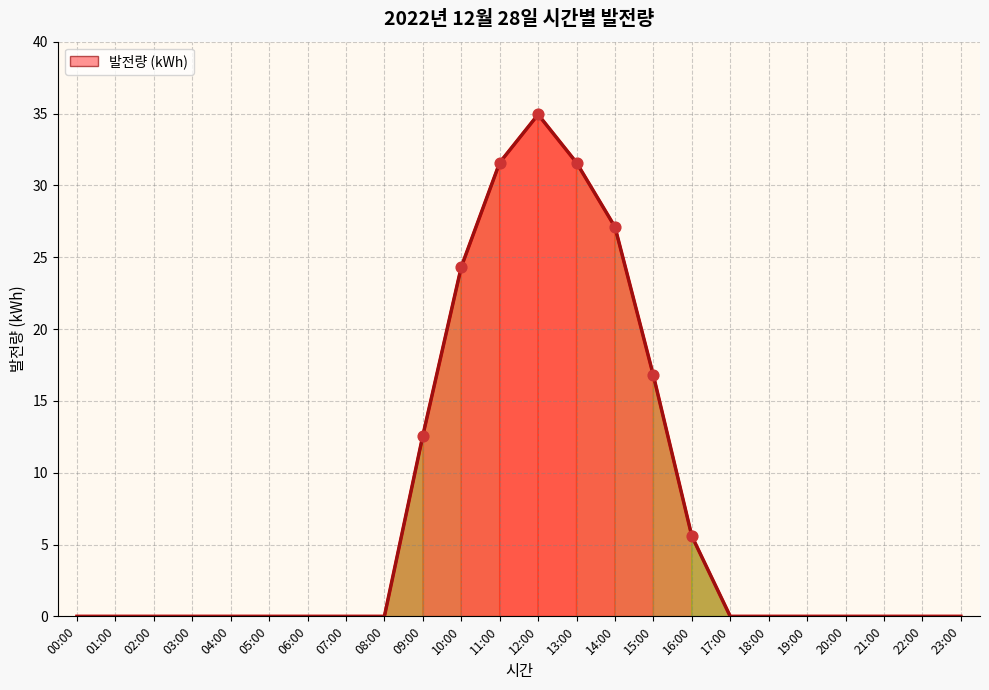

Between 01:00 and 10:00, which is larger?

10:00